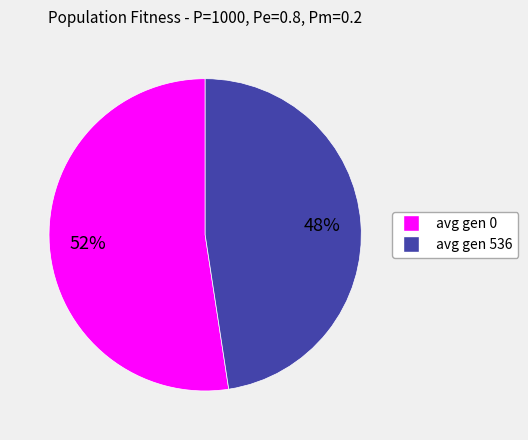

What is the largest slice in the pie chart?

avg gen 0